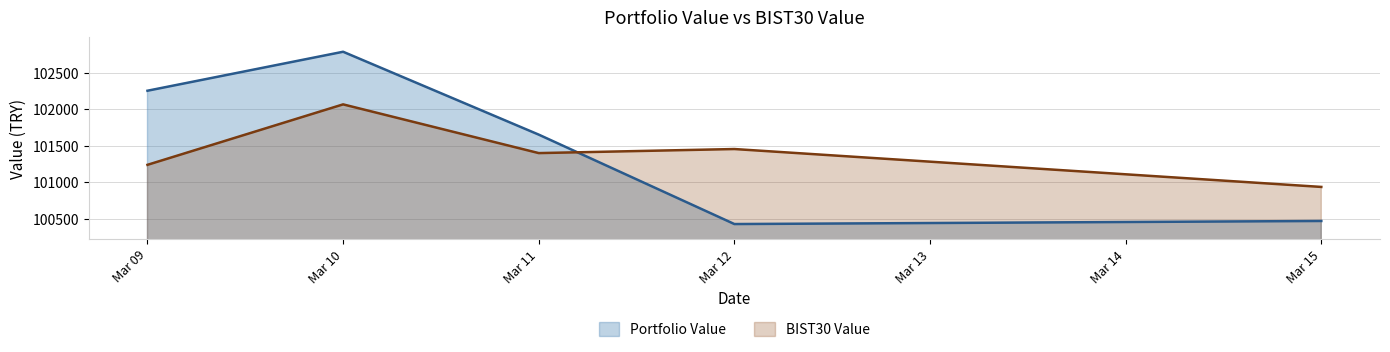

Reading right to left, what are all the values shown in this chart?

Portfolio Value: 100467.3	100425.3	101651.8	102788.8	102254.1
BIST30 Value: 100934.5	101454.3	101398.6	102067.0	101237.7